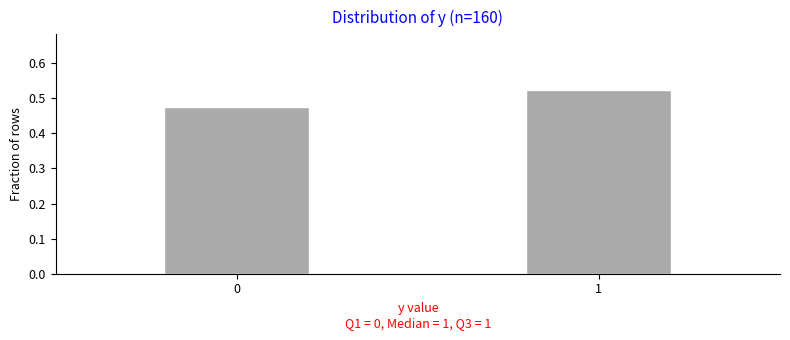

Rank the categories by value from highest to lowest.

1, 0